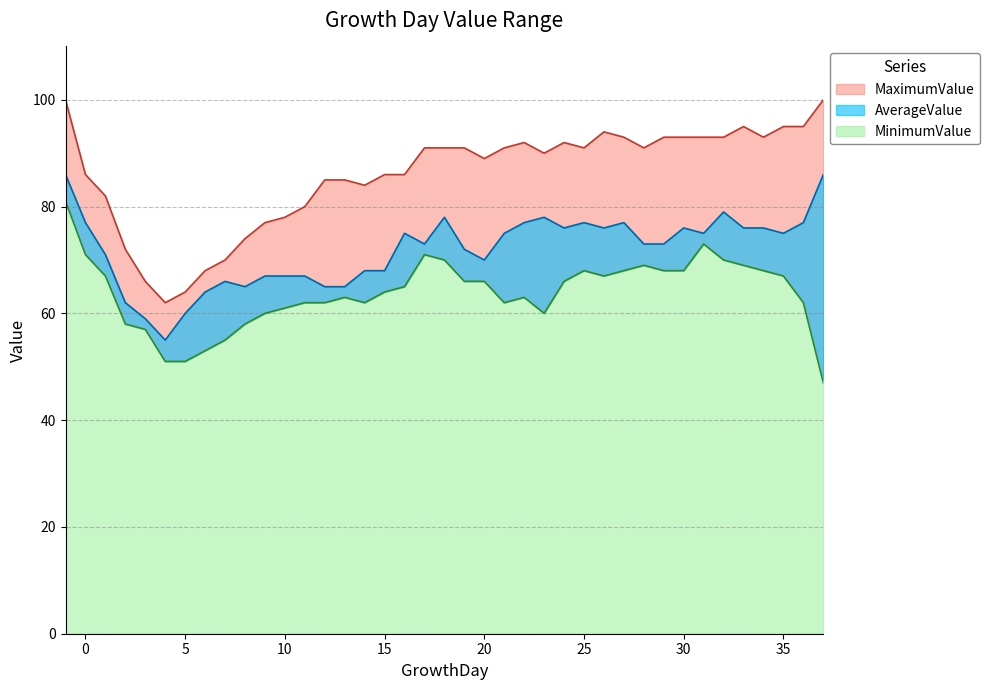

What is the total value across all series at 16?

226